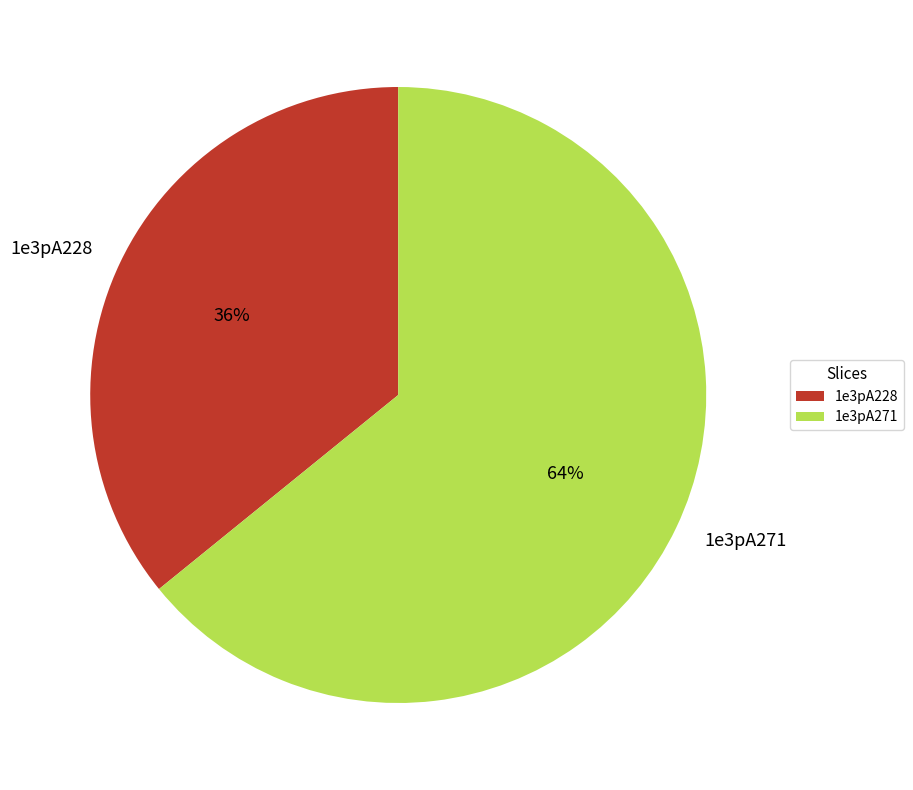

To the nearest percent, what is the combined percentage of 1e3pA228 and 1e3pA271?

100%